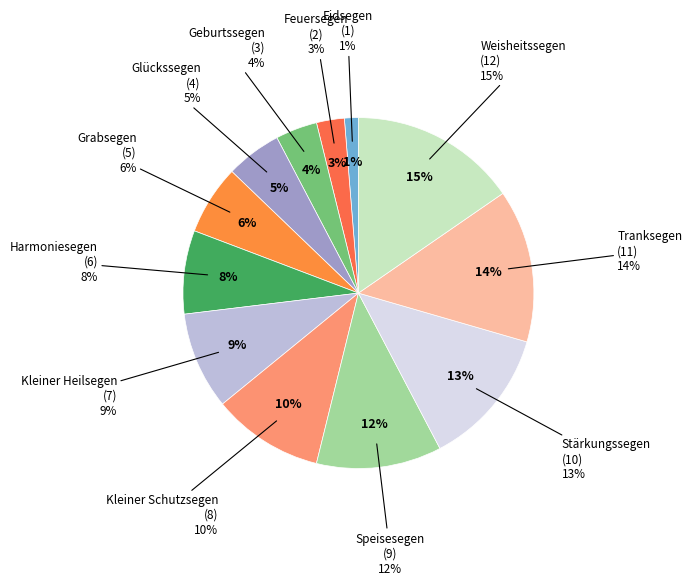

What is the change in value from Harmoniesegen to Kleiner Schutzsegen?

+2